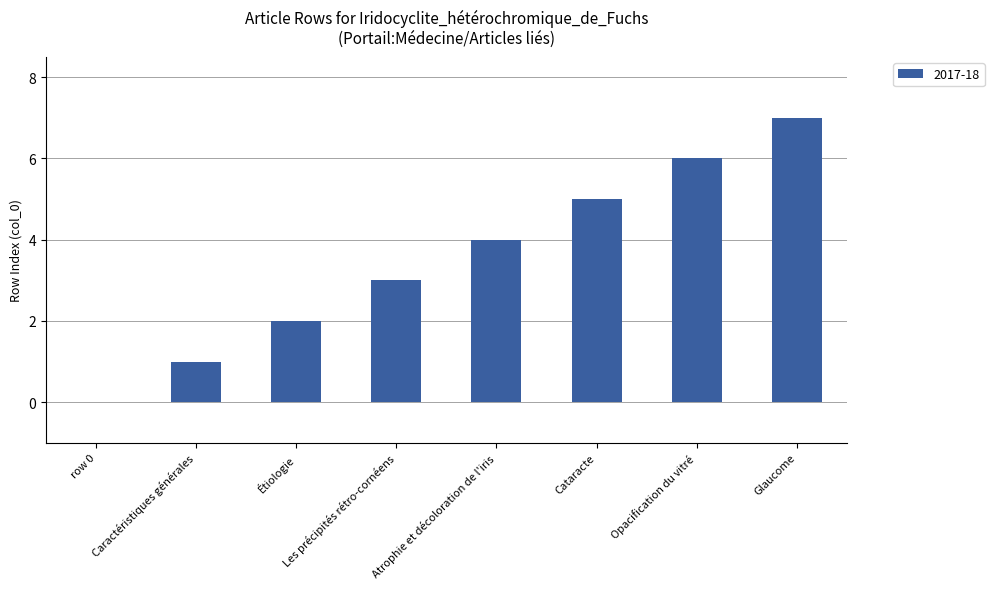

Between Atrophie et décoloration de l'iris and Cataracte, which is larger?

Cataracte